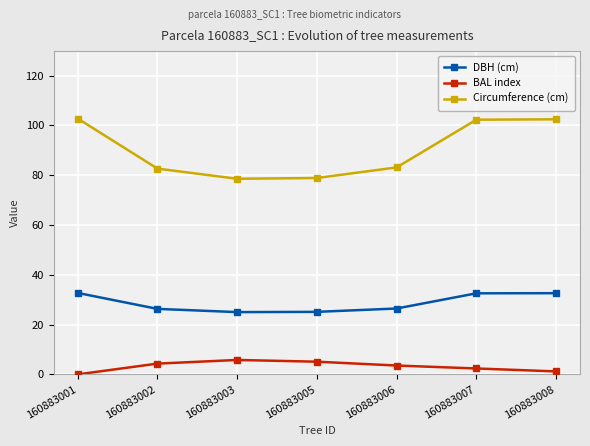

At how many categories does at least one series exceed 95?

3